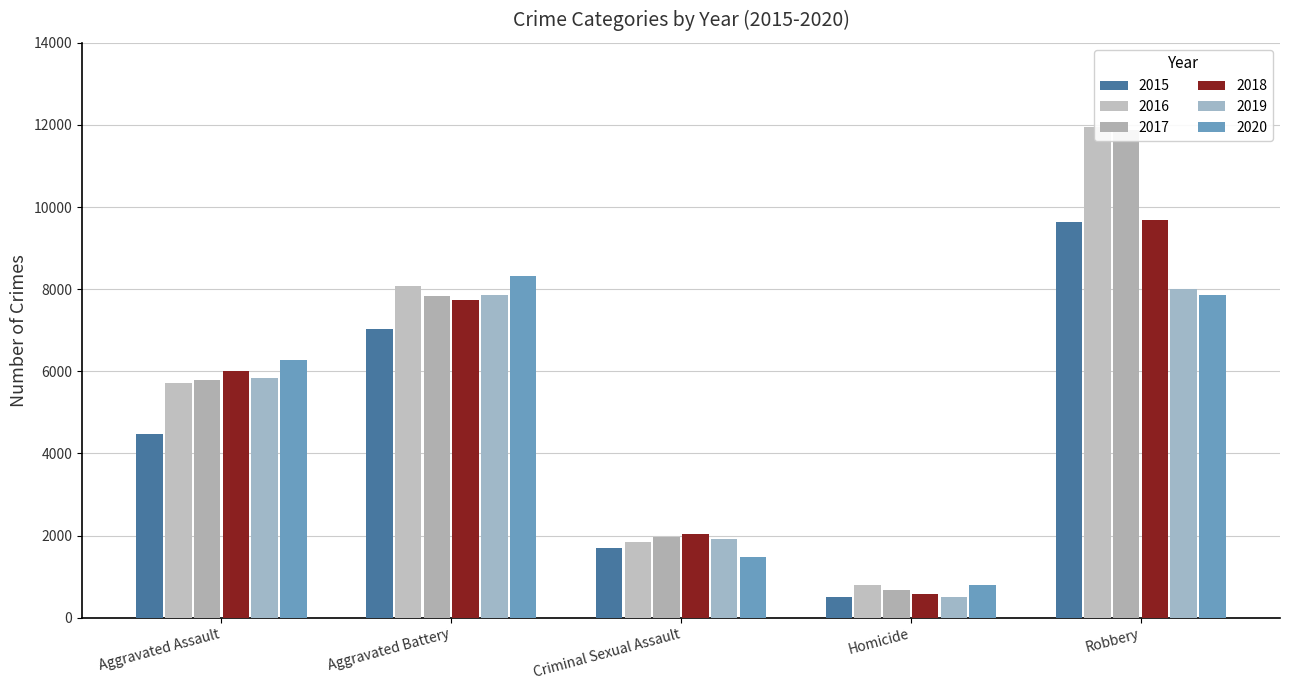

At which label does 2020 reach its peak?

Aggravated Battery